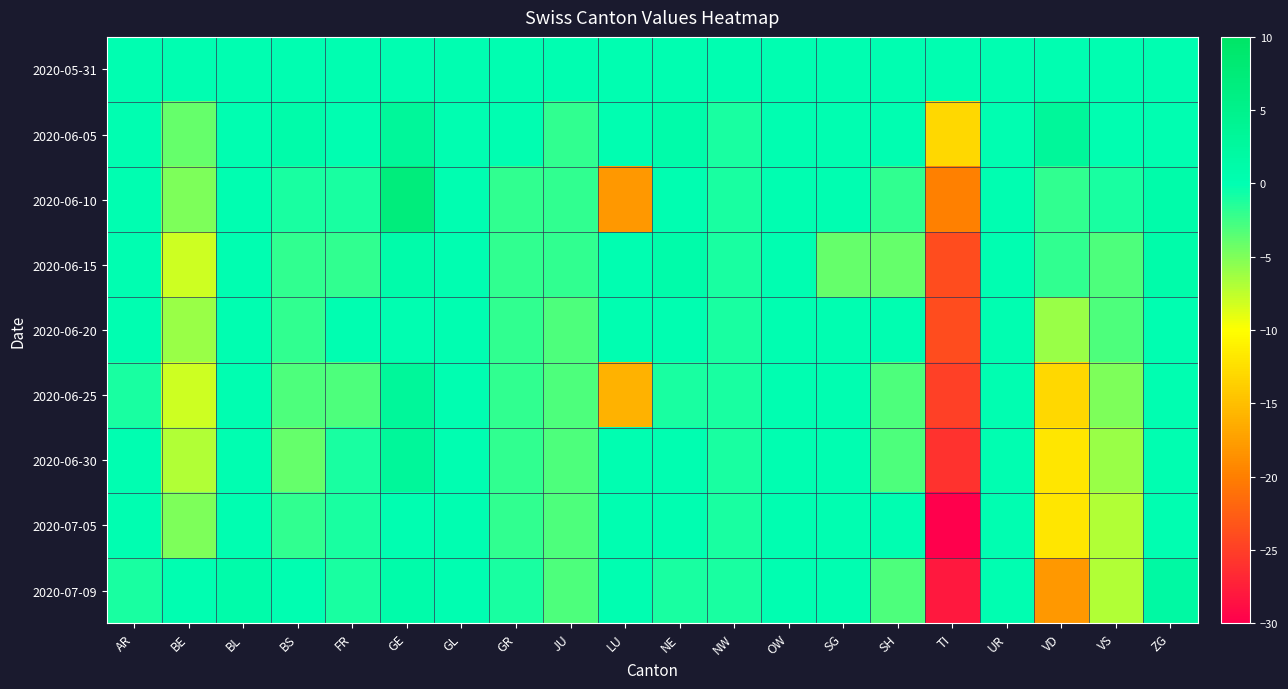

Reading left to right, what are all the values shown in this chart?

2020-05-31: AR=0	BE=0	BL=0	BS=0	FR=0	GE=0	GL=0	GR=0	JU=0	LU=0	NE=0	NW=0	OW=0	SG=0	SH=0	TI=0	UR=0	VD=0	VS=0	ZG=0
2020-06-05: AR=0	BE=-4	BL=0	BS=1	FR=0	GE=3	GL=0	GR=0	JU=-2	LU=0	NE=1	NW=-1	OW=0	SG=0	SH=0	TI=-13	UR=0	VD=3	VS=0	ZG=0
2020-06-10: AR=0	BE=-5	BL=0	BS=-1	FR=-1	GE=7	GL=0	GR=-2	JU=-2	LU=-18	NE=0	NW=-1	OW=0	SG=0	SH=-2	TI=-20	UR=0	VD=-2	VS=-1	ZG=1
2020-06-15: AR=0	BE=-8	BL=0	BS=-2	FR=-2	GE=1	GL=0	GR=-2	JU=-2	LU=0	NE=1	NW=-1	OW=0	SG=-4	SH=-4	TI=-24	UR=0	VD=-2	VS=-3	ZG=1
2020-06-20: AR=0	BE=-6	BL=0	BS=-2	FR=0	GE=0	GL=0	GR=-2	JU=-3	LU=0	NE=0	NW=-1	OW=0	SG=0	SH=0	TI=-24	UR=0	VD=-6	VS=-3	ZG=0
2020-06-25: AR=-1	BE=-8	BL=0	BS=-3	FR=-3	GE=3	GL=0	GR=-2	JU=-3	LU=-16	NE=-1	NW=-1	OW=0	SG=0	SH=-3	TI=-25	UR=0	VD=-13	VS=-5	ZG=0
2020-06-30: AR=0	BE=-7	BL=0	BS=-4	FR=-1	GE=3	GL=0	GR=-2	JU=-3	LU=0	NE=0	NW=-1	OW=0	SG=0	SH=-3	TI=-26	UR=0	VD=-12	VS=-6	ZG=0
2020-07-05: AR=0	BE=-5	BL=0	BS=-2	FR=-1	GE=0	GL=0	GR=-2	JU=-3	LU=0	NE=0	NW=-1	OW=0	SG=0	SH=0	TI=-30	UR=0	VD=-12	VS=-7	ZG=0
2020-07-09: AR=-1	BE=0	BL=1	BS=0	FR=-1	GE=1	GL=0	GR=-1	JU=-3	LU=0	NE=-1	NW=-1	OW=0	SG=0	SH=-3	TI=-28	UR=0	VD=-18	VS=-7	ZG=2